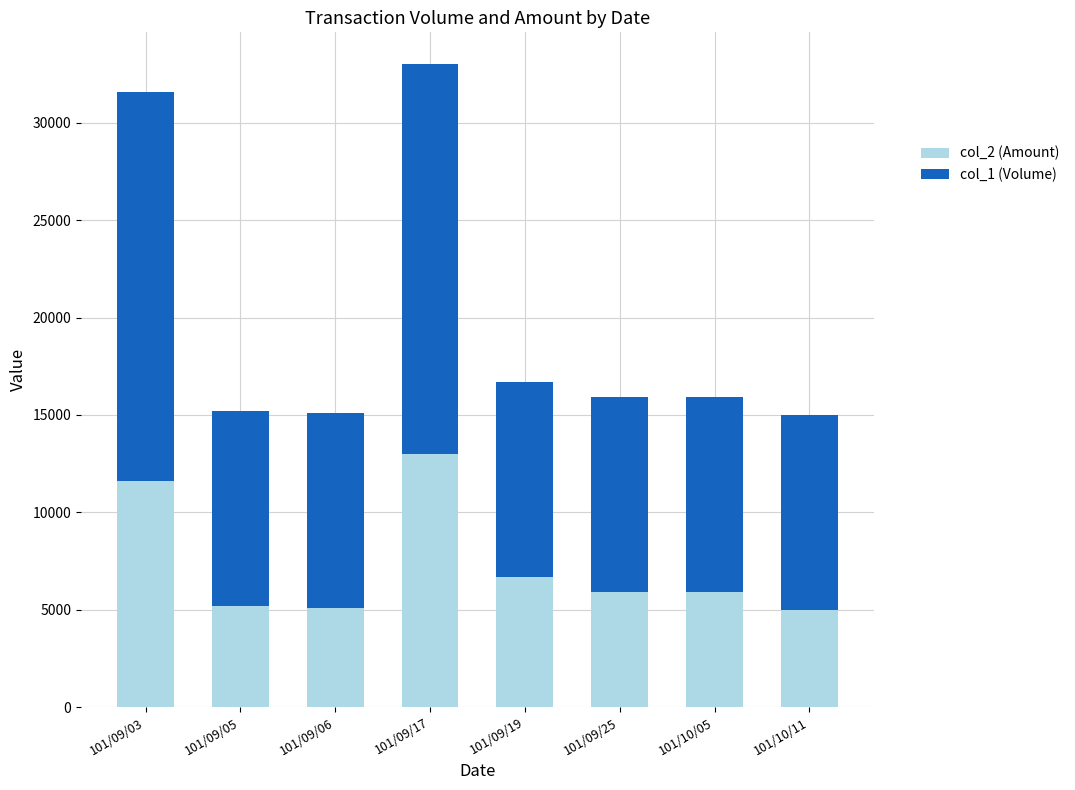

Count the number of categories in the chart.

8